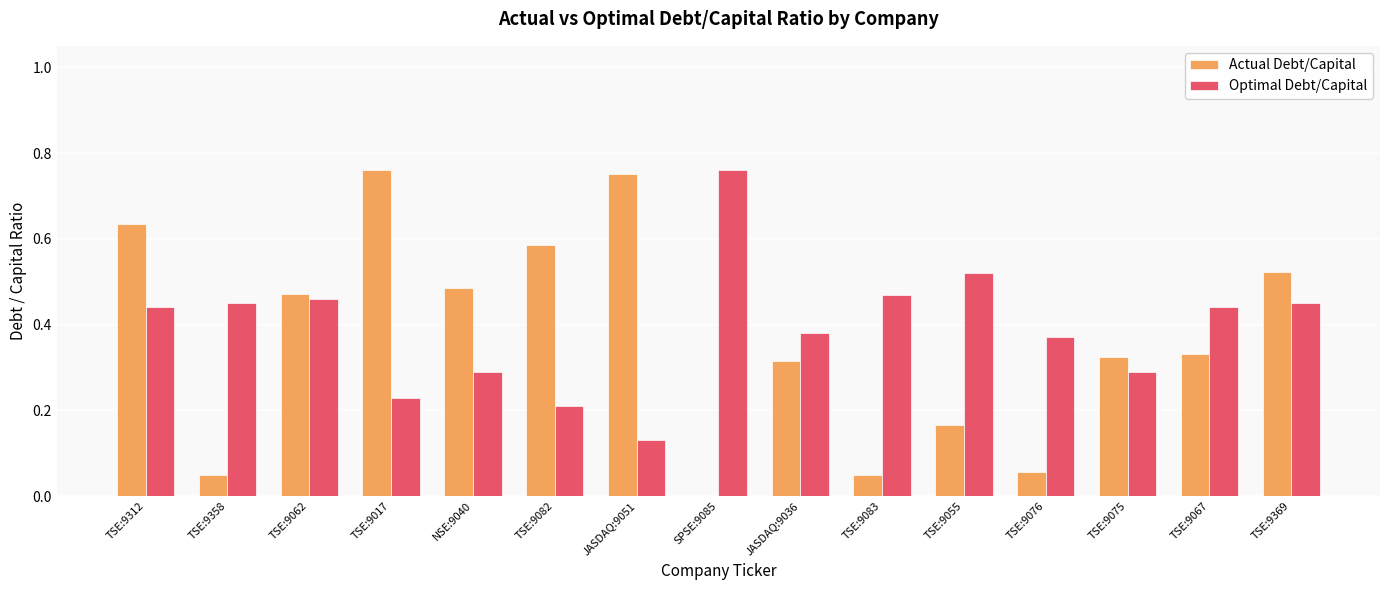

The Optimal Debt/Capital series shows 0.1 at TSE:9076. True or false?

False